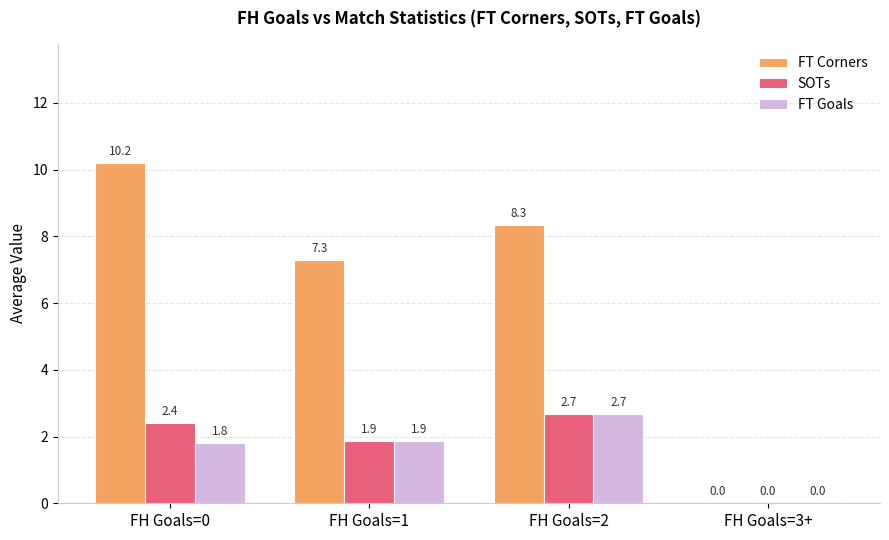

What is the sum of all FT Corners values?

25.8